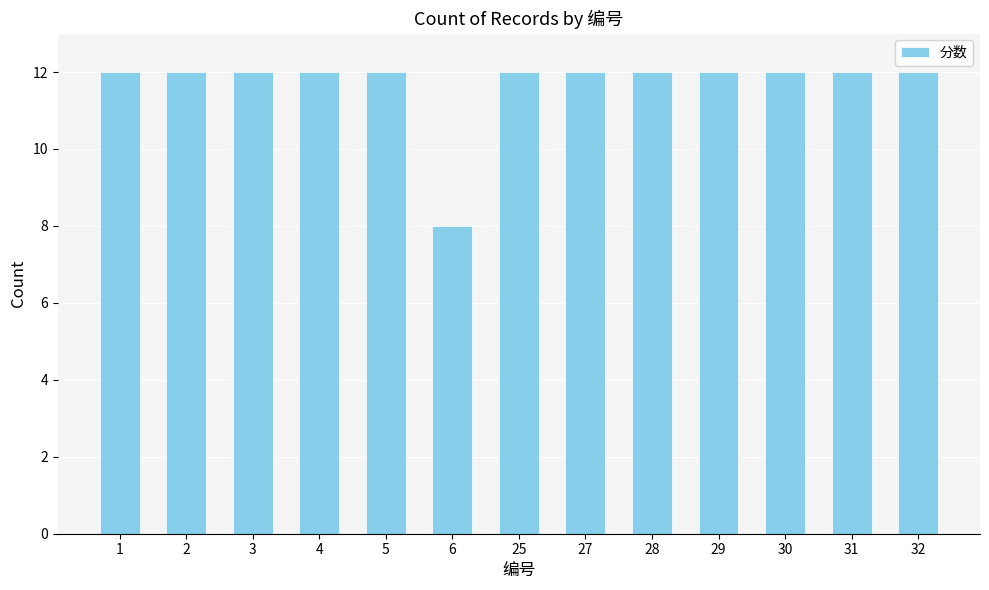

How many categories are shown in the chart?

13